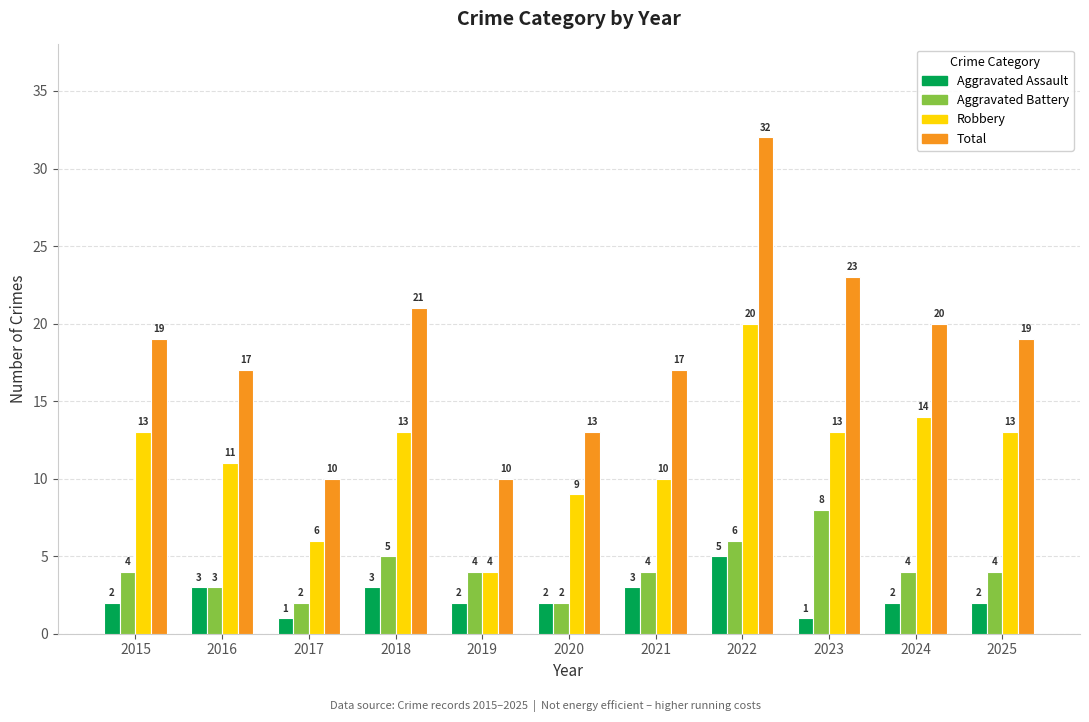

Reading left to right, list all the values displayed in this chart.

Aggravated Assault: 2015=2	2016=3	2017=1	2018=3	2019=2	2020=2	2021=3	2022=5	2023=1	2024=2	2025=2
Aggravated Battery: 2015=4	2016=3	2017=2	2018=5	2019=4	2020=2	2021=4	2022=6	2023=8	2024=4	2025=4
Robbery: 2015=13	2016=11	2017=6	2018=13	2019=4	2020=9	2021=10	2022=20	2023=13	2024=14	2025=13
Total: 2015=19	2016=17	2017=10	2018=21	2019=10	2020=13	2021=17	2022=32	2023=23	2024=20	2025=19